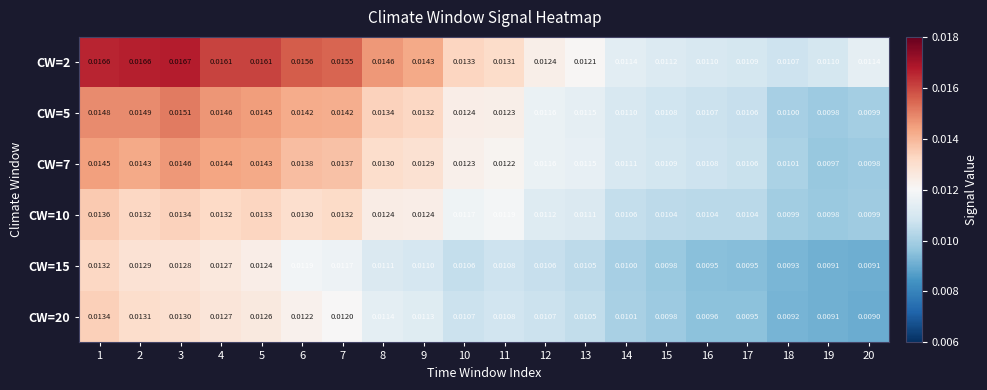

How many series are shown in this chart?

6